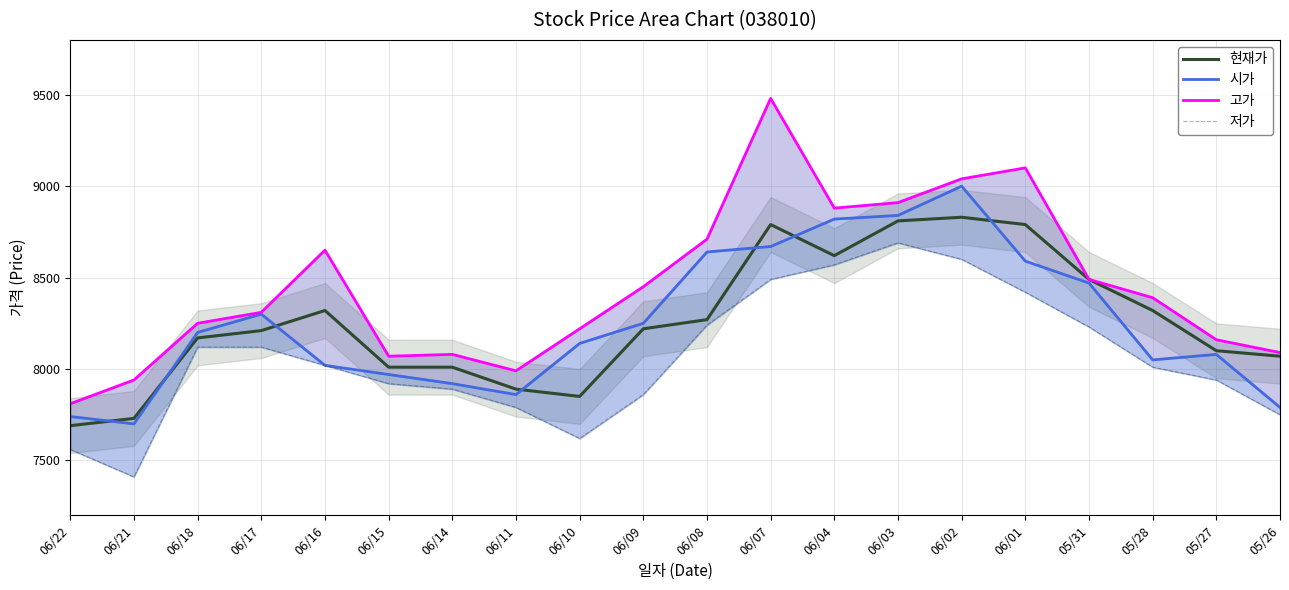

At which category does the chart reach its minimum across all series?

06/21